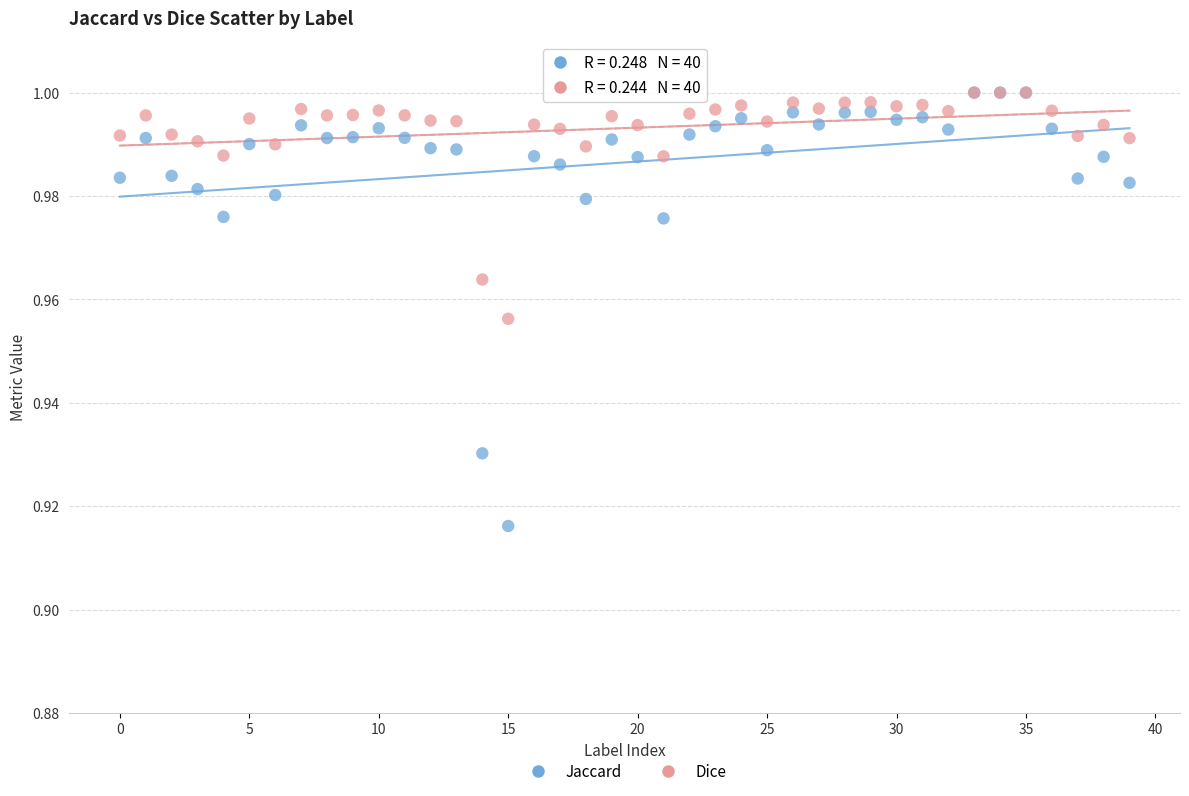

What are all the series names shown in the legend?

Jaccard, Dice